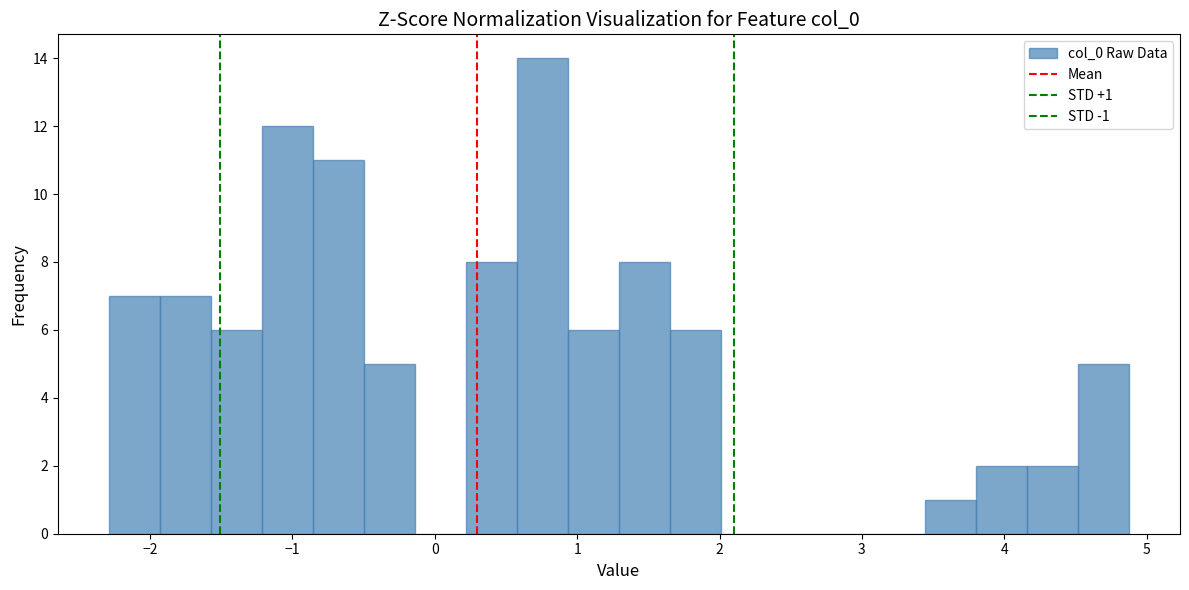

Around what value on the x-axis is the tallest bar? Give the approximate position of its centre, as read against the axis.

0.8